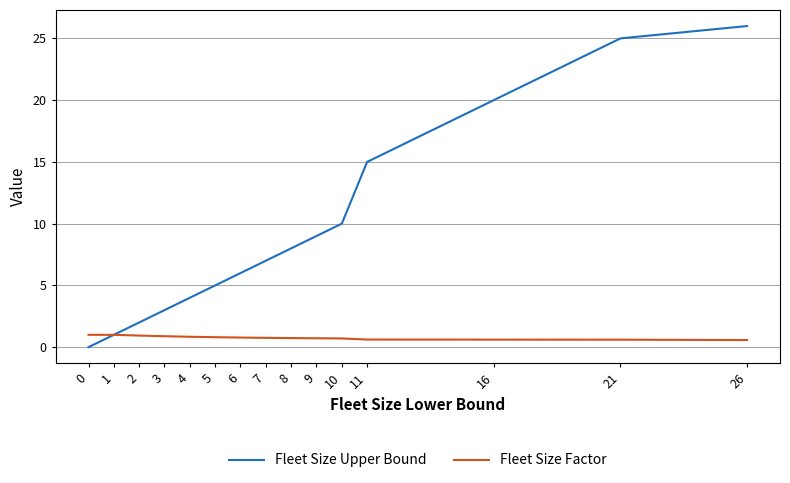

What is the total value across all series at 8?

8.7